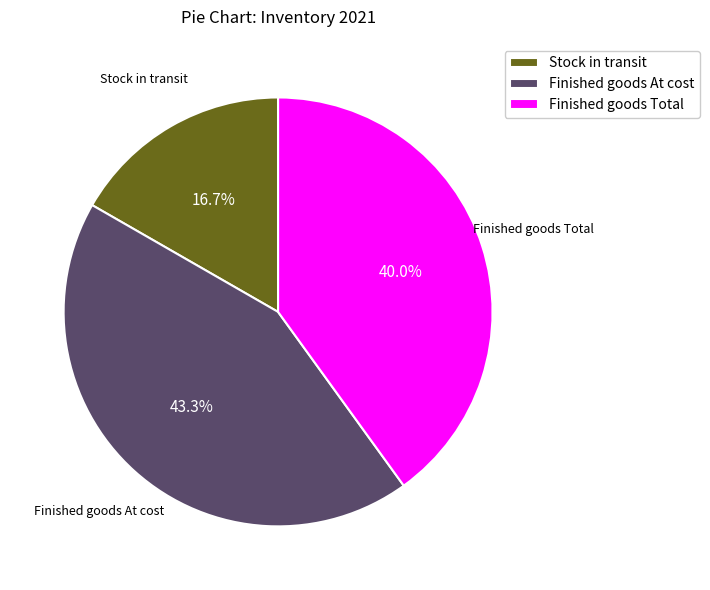

To the nearest percent, what is the average slice percentage?

33%